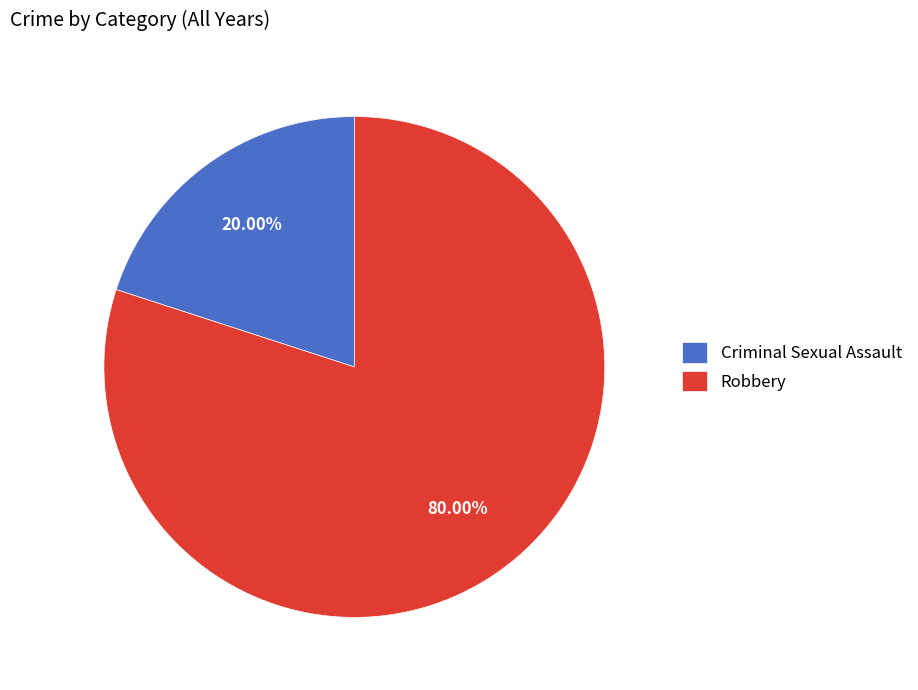

Which has a higher value, Robbery or Criminal Sexual Assault?

Robbery